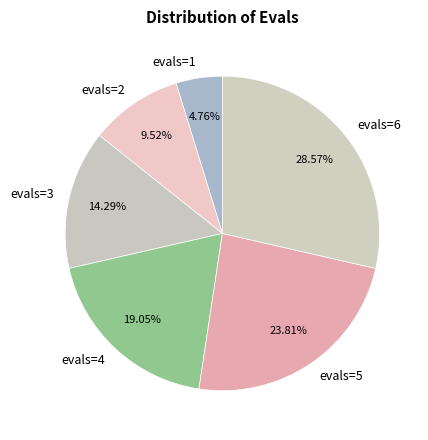

Which slice is the smallest?

evals=1